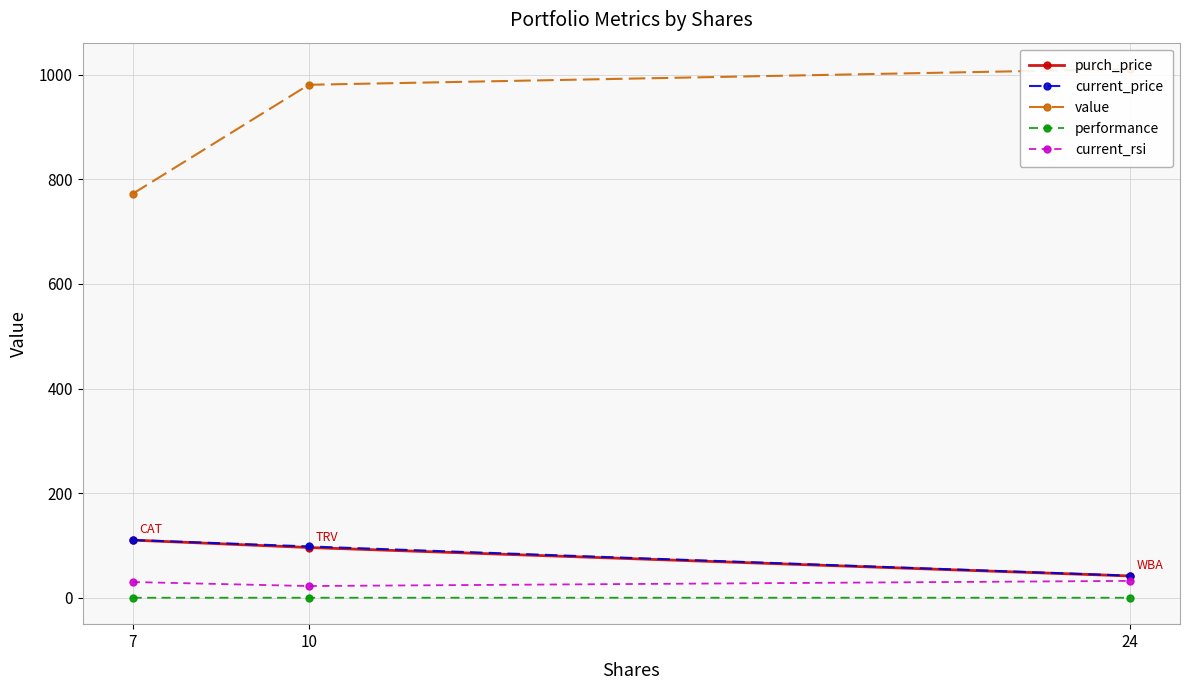

Which has a higher value, 7 or 10?

7